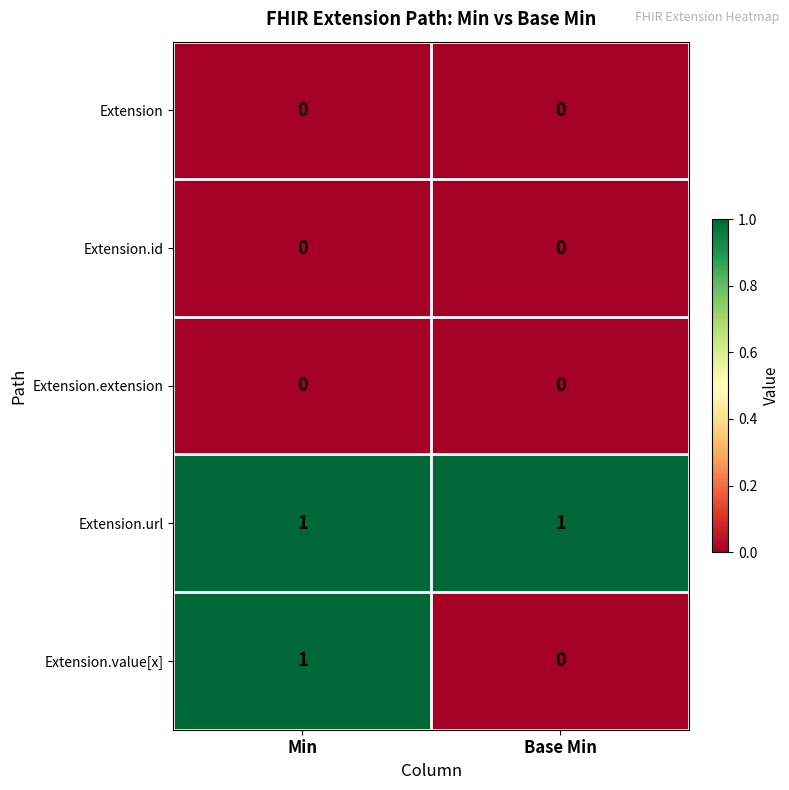

Which series has the widest spread of values?

Extension.value[x]